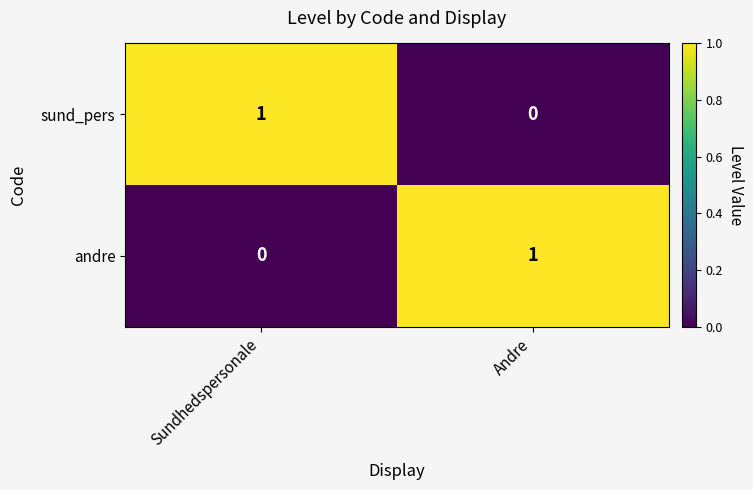

At Andre, list the series in order from smallest to largest.

sund_pers, andre